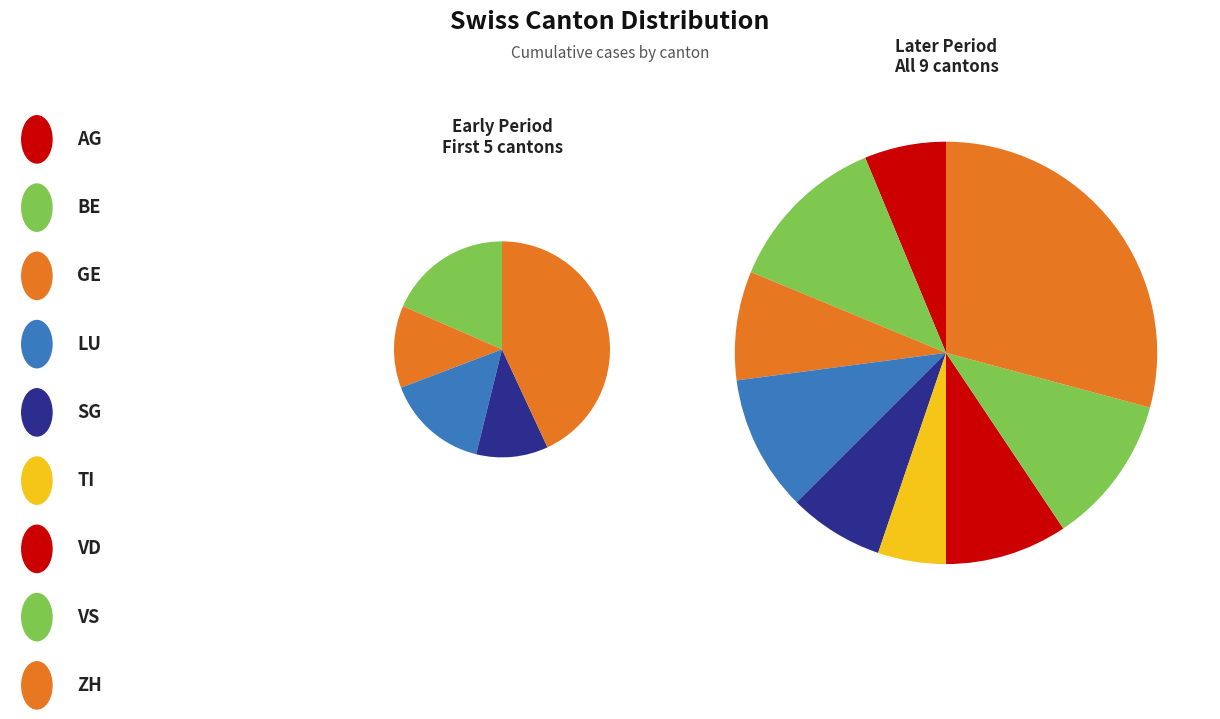

To the nearest percent, what is the difference between the GE and ZH slice percentages?

21%